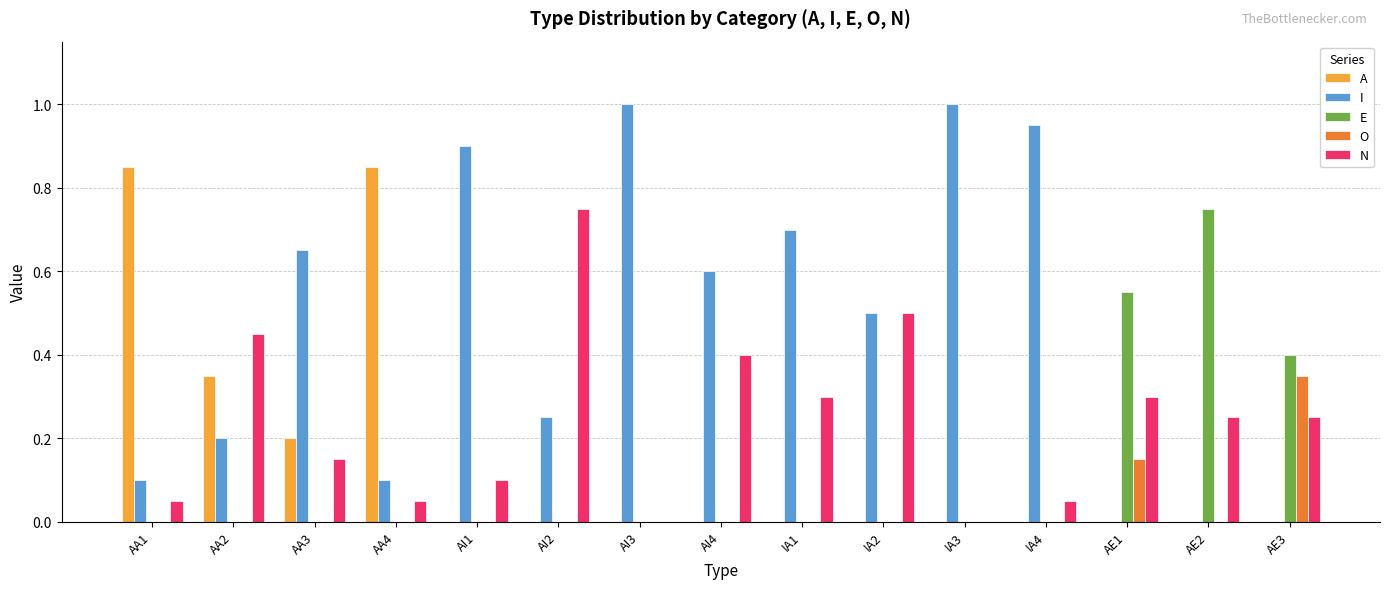

How many O values are between 0 and 1?

15